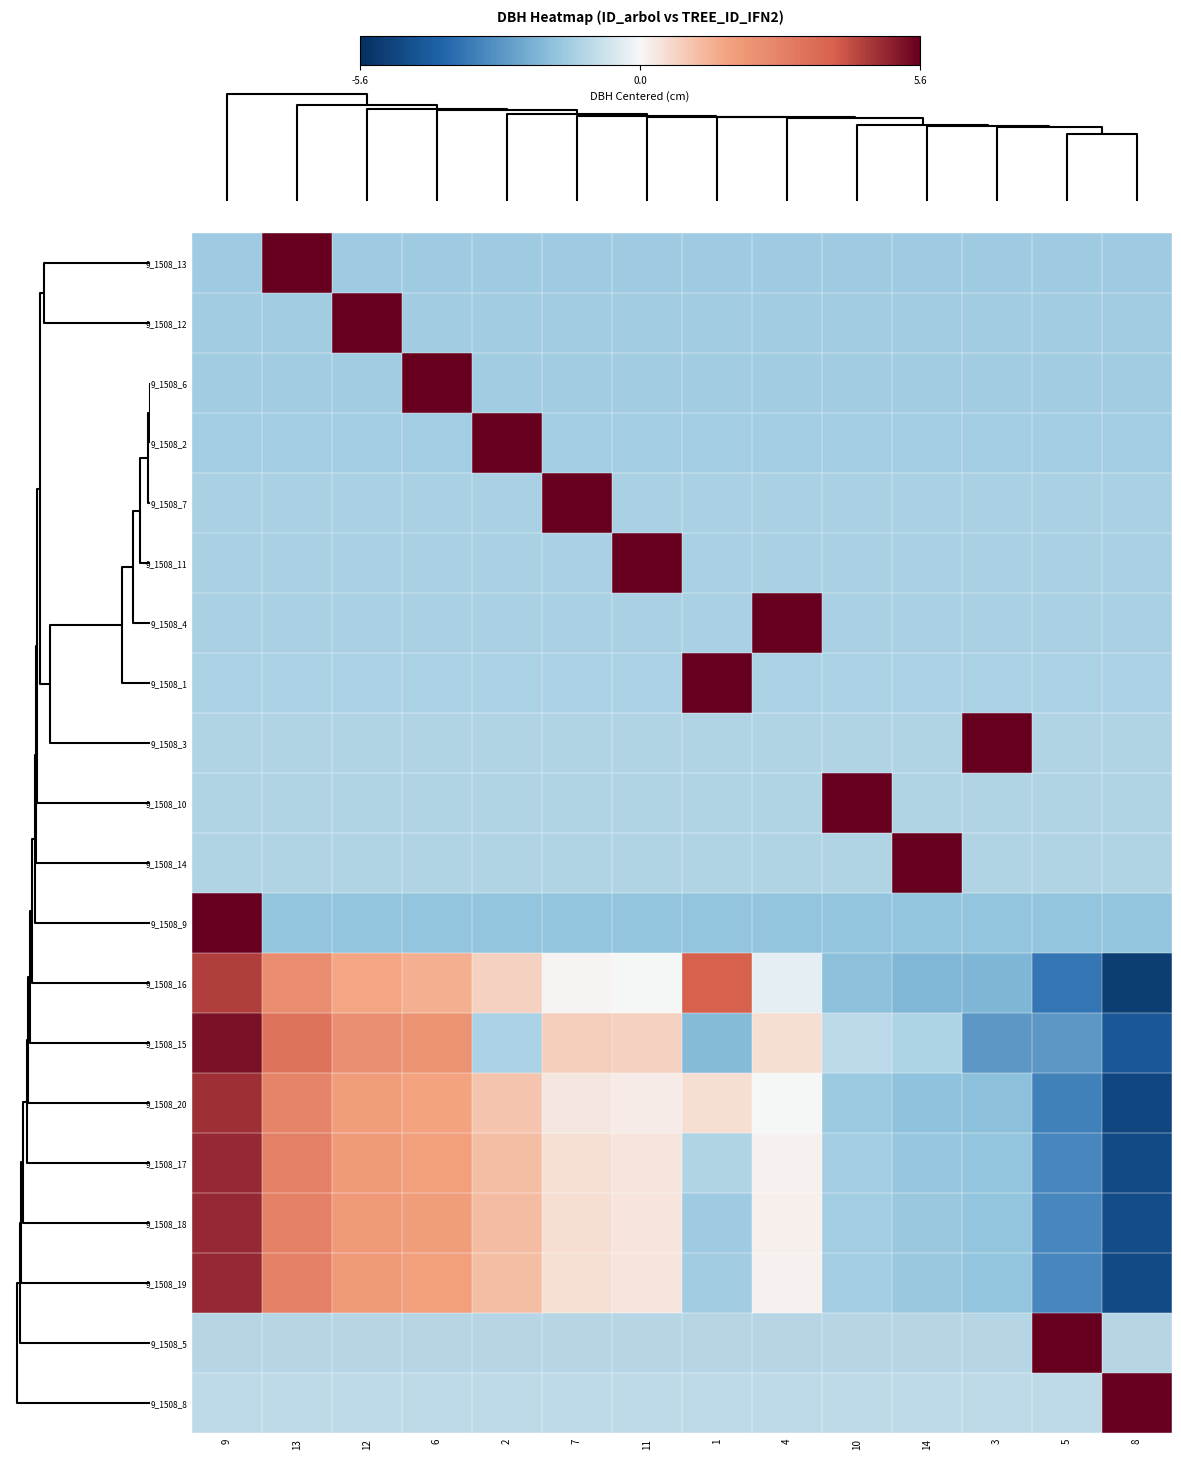

Between 8 and 1, which is larger?

8